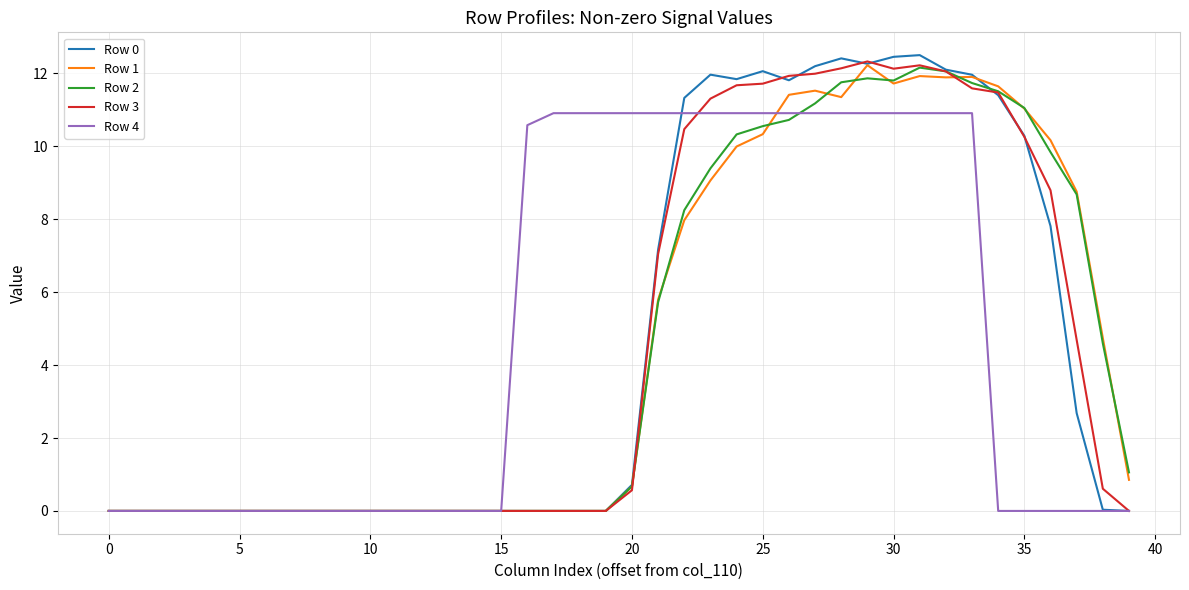

True or false: Row 3 and Row 1 cross at least once.

True